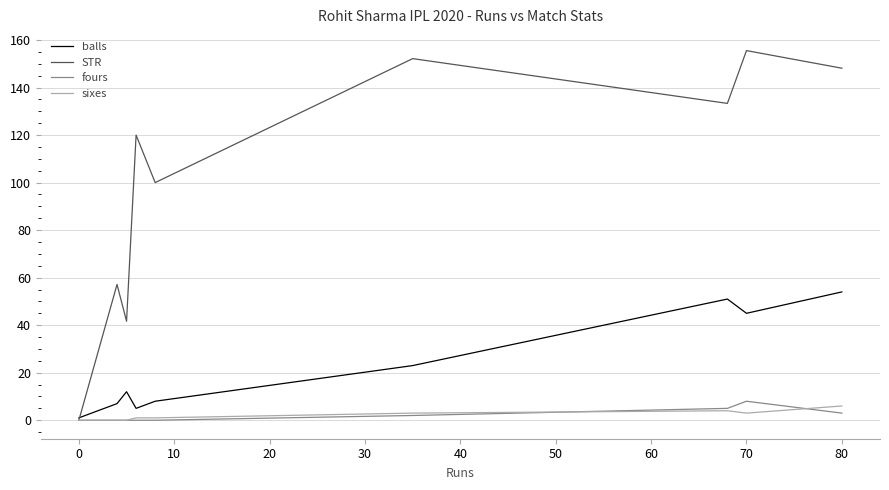

Which series has the widest spread of values?

STR